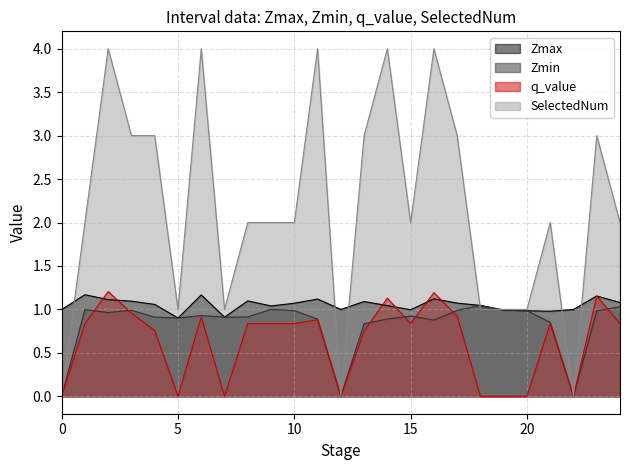

What position from the right is 13.0?

12